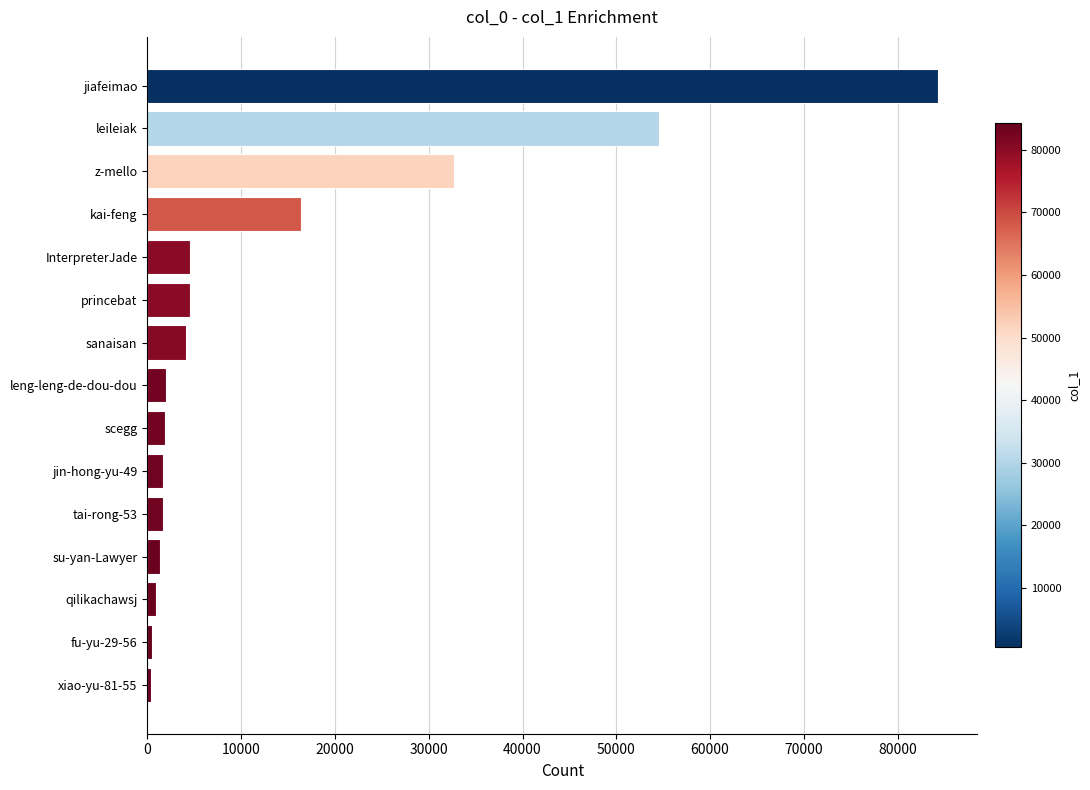

What is the label of the 6th bar from the bottom?

jin-hong-yu-49